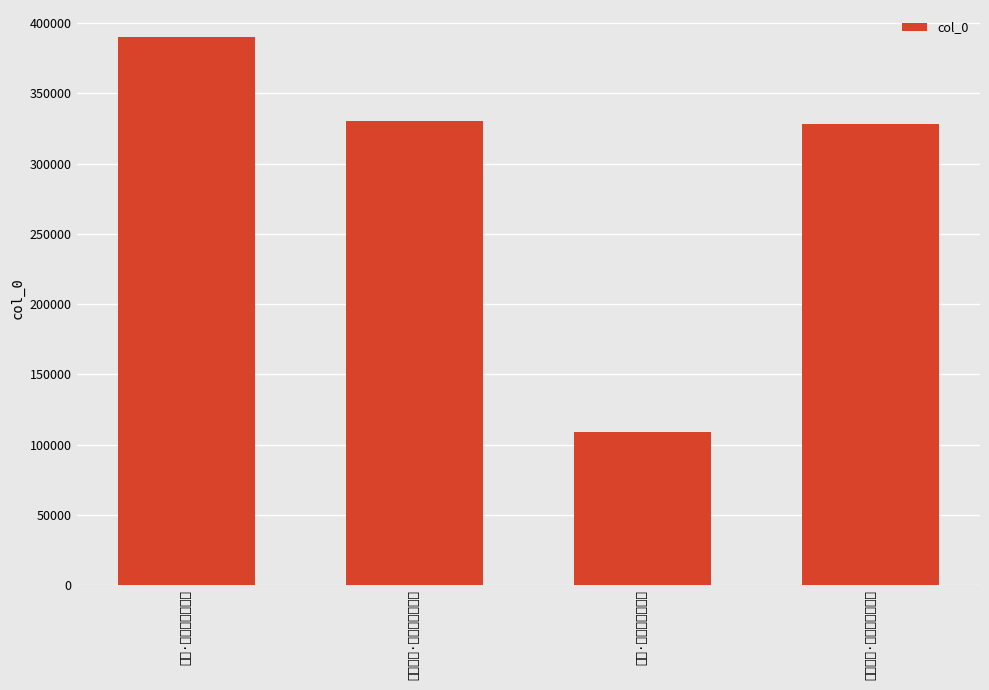

Rank the categories by value from highest to lowest.

失题·独寻春色上高台, 因致别约·忆寻春色过何郎, 又题温泉·独寻春色上高台, 海棠·海棠院里寻春色